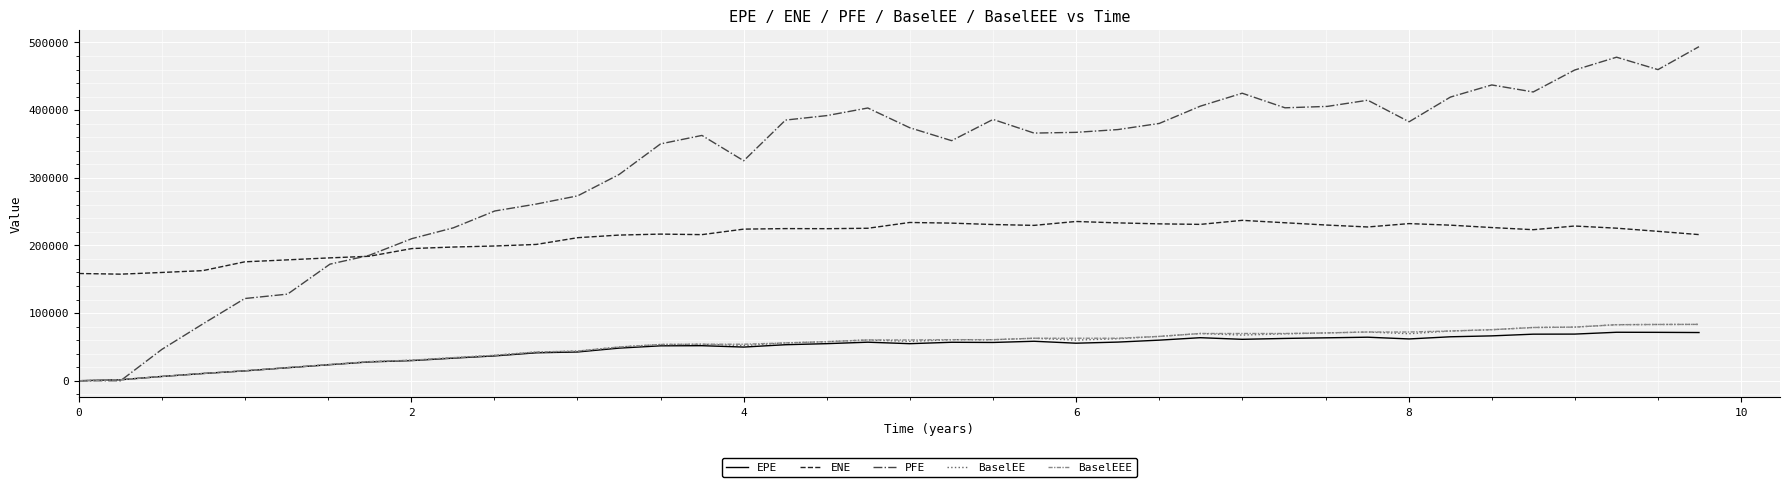

At how many categories does at least one series exceed 320335?

26